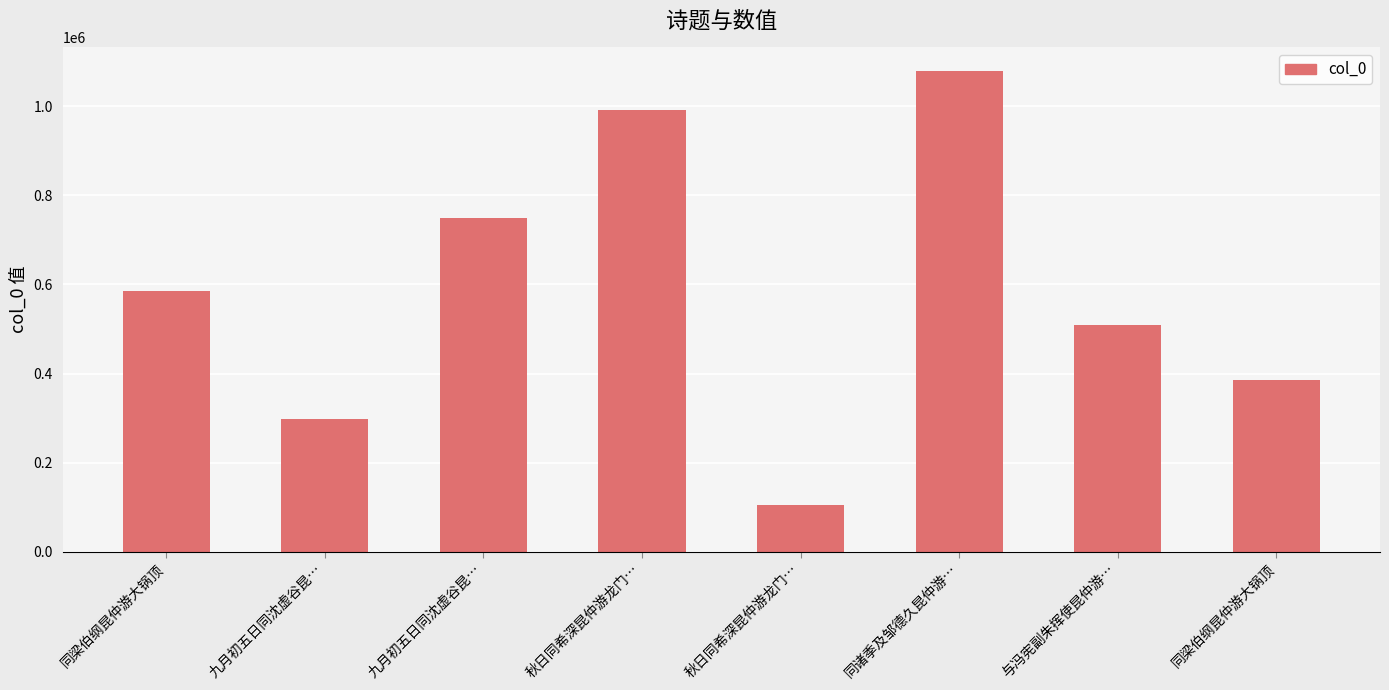

Does the chart contain any negative values?

No